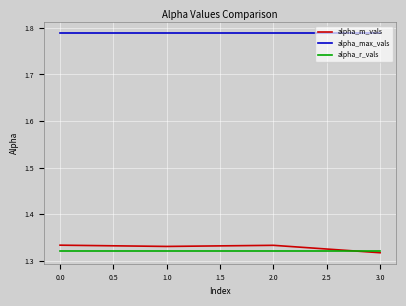

True or false: alpha_max_vals and alpha_r_vals cross at least once.

False